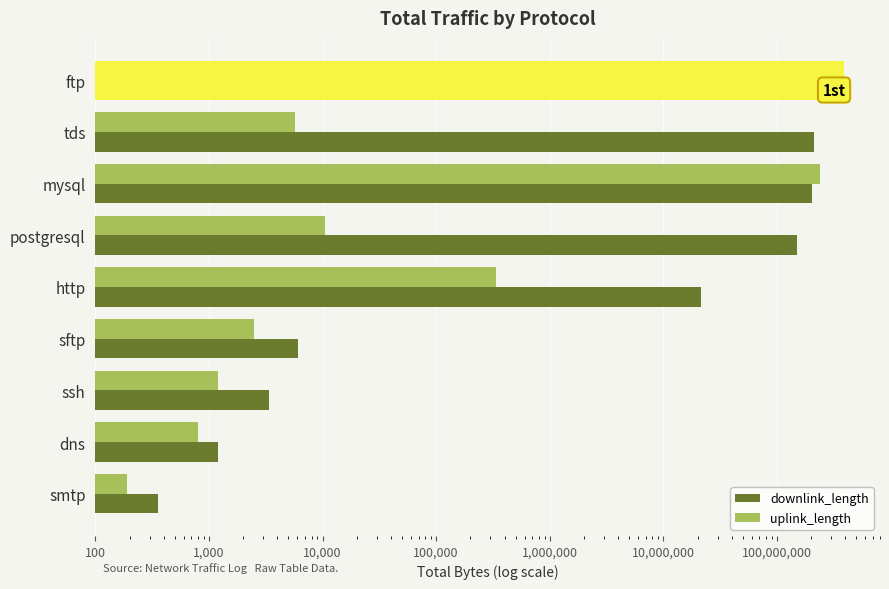

Reading right to left, list all the values displayed in this chart.

downlink_length: 357	1200	3400	6129	21437720	150017846	202004754	210007010	240027333
uplink_length: 189	800	1200	2490	337017	10580	240010495	5778	390331192